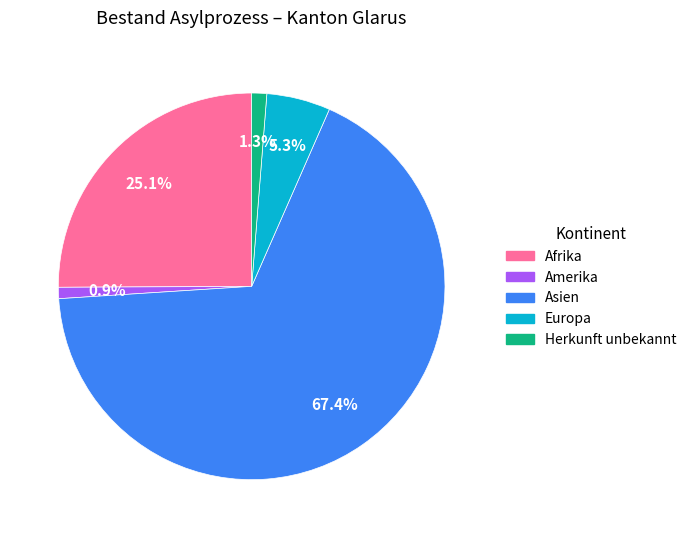

Count the number of slices in the pie.

5